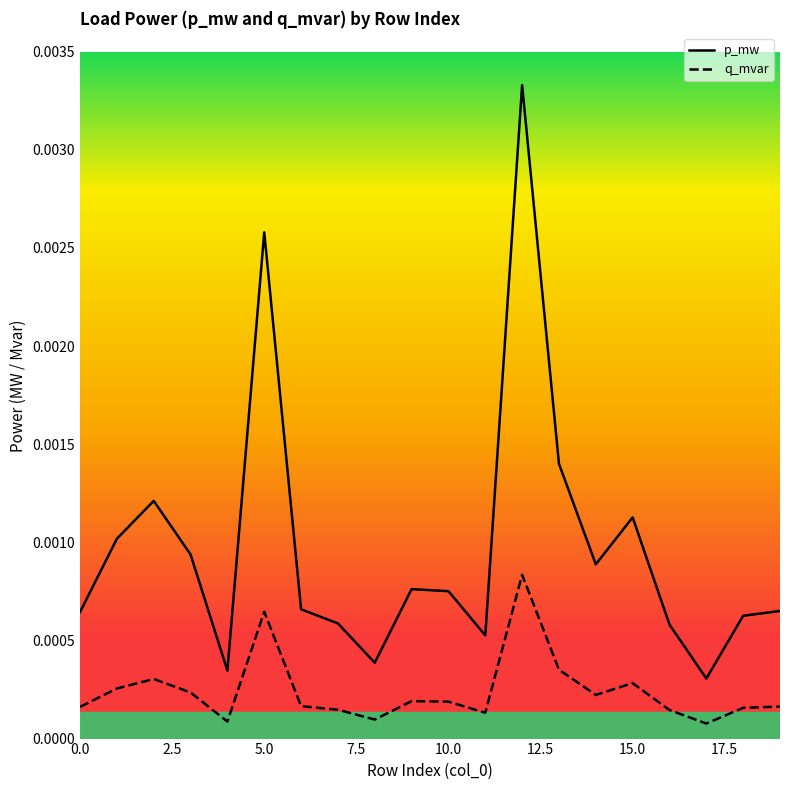

How many p_mw values are between 0 and 1?

20